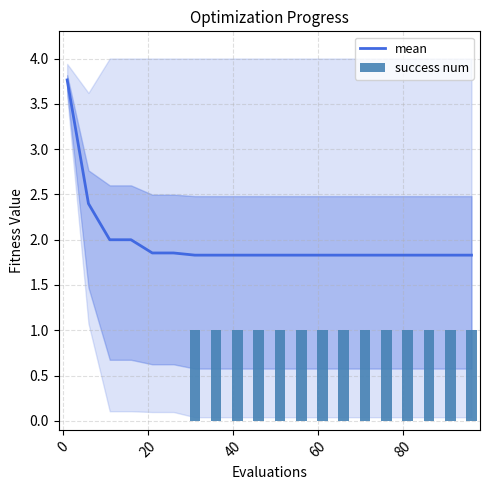

What is the lowest value of the mean series?

1.8